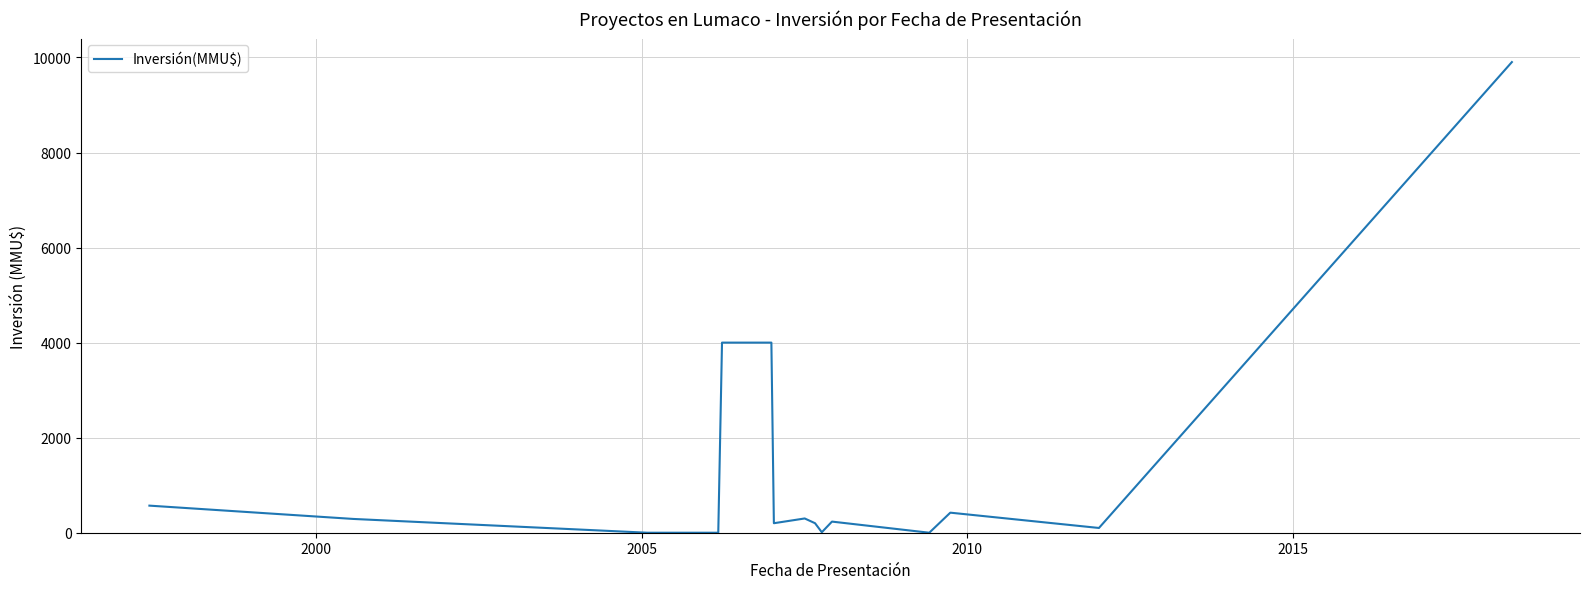

Is this an area chart (filled region under the line)?

No